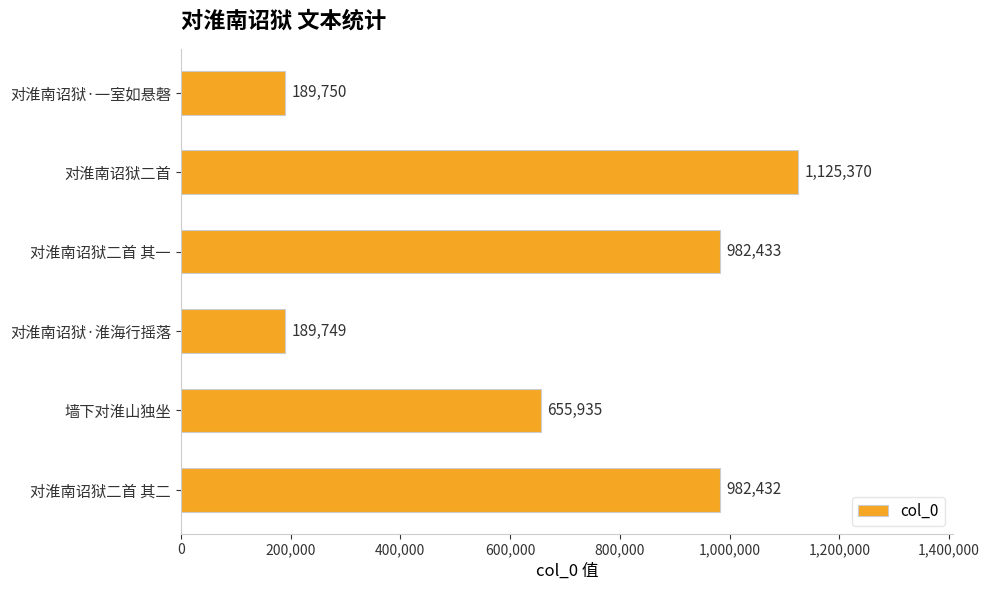

Does the chart contain any negative values?

No